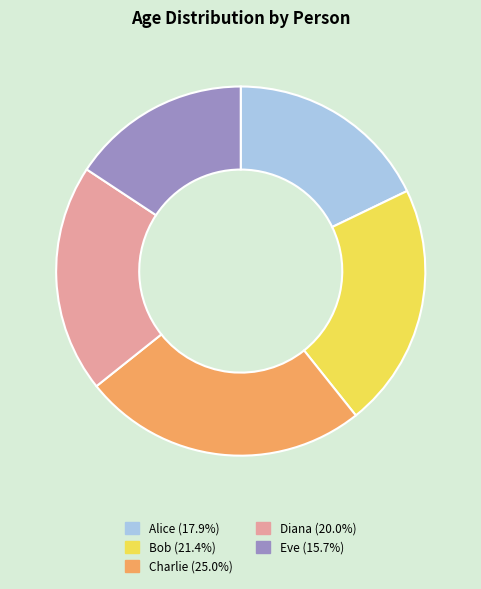

The Diana slice represents 15% of the pie. True or false?

False